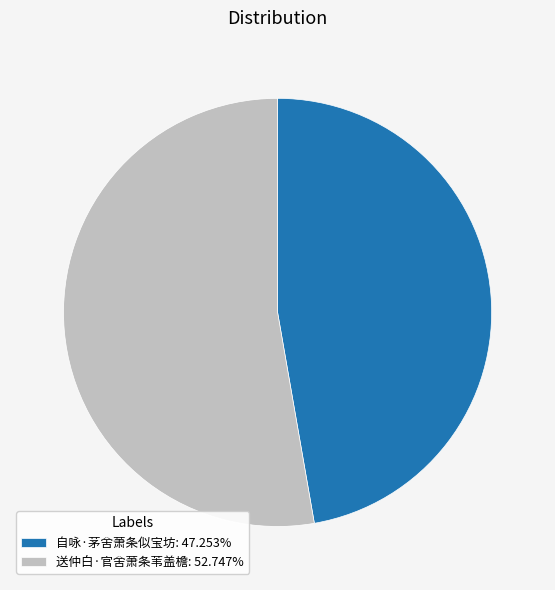

Combined, do 自咏·茅舍萧条似宝坊: 47.253% and 送仲白·官舍萧条苇盖檐: 52.747% account for over 50%?

Yes